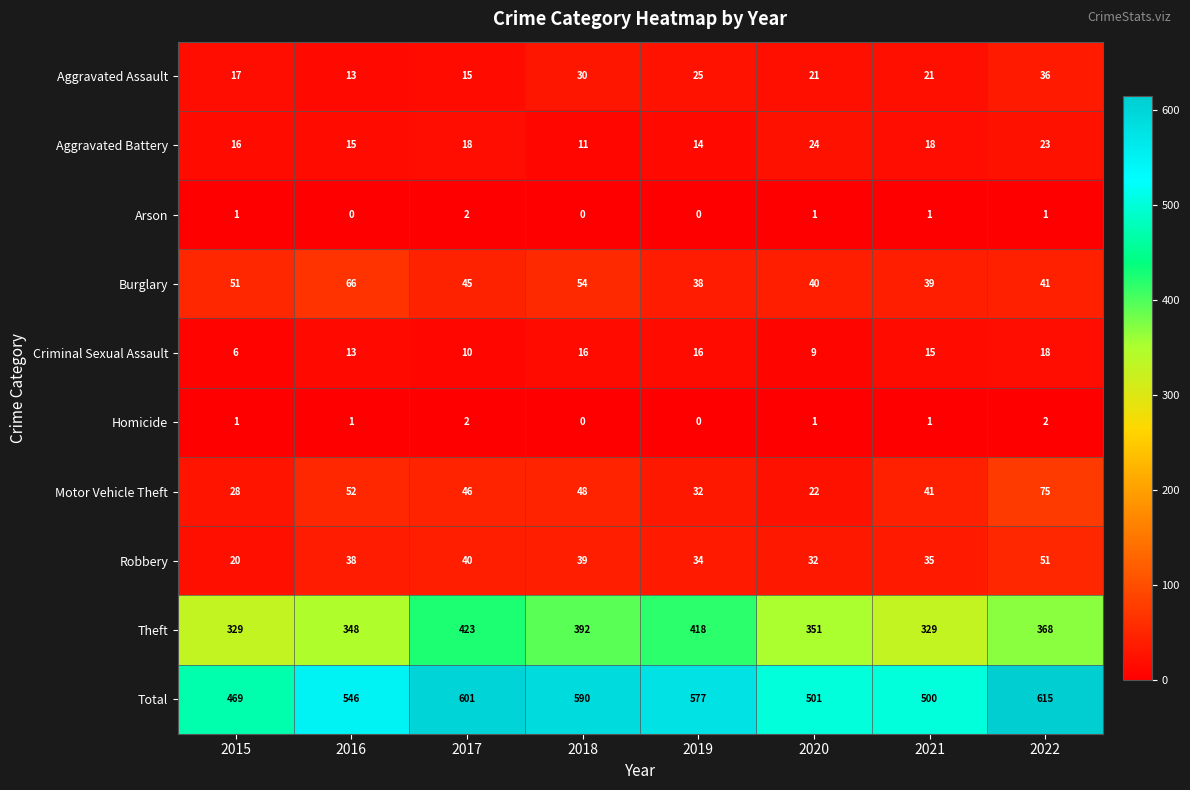

Which series has the largest total across all categories?

Total